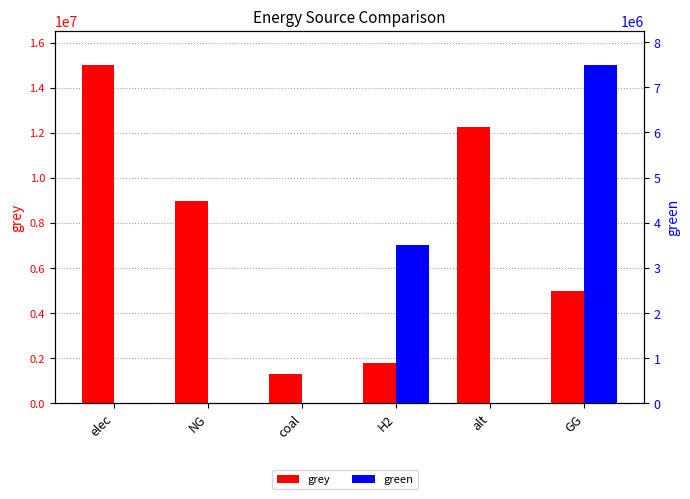

The value of green at H2 is 1288188.5. True or false?

False